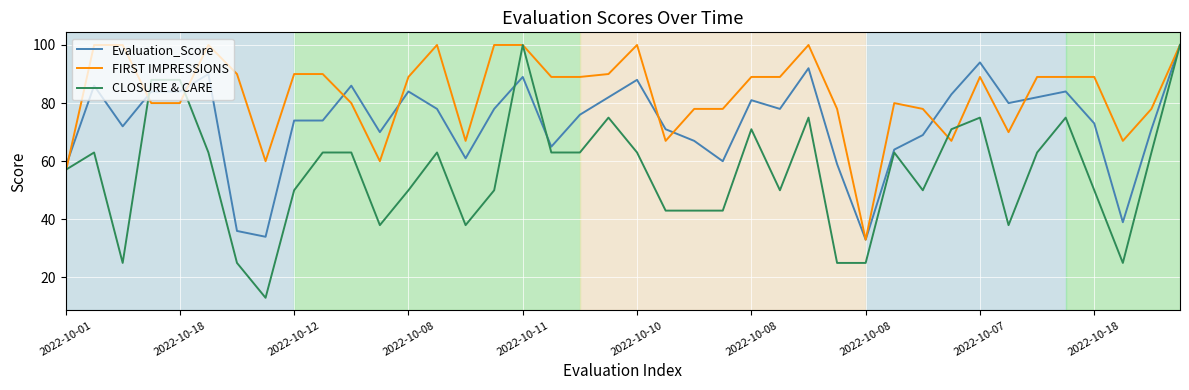

What is the lowest value of the CLOSURE & CARE series?

13